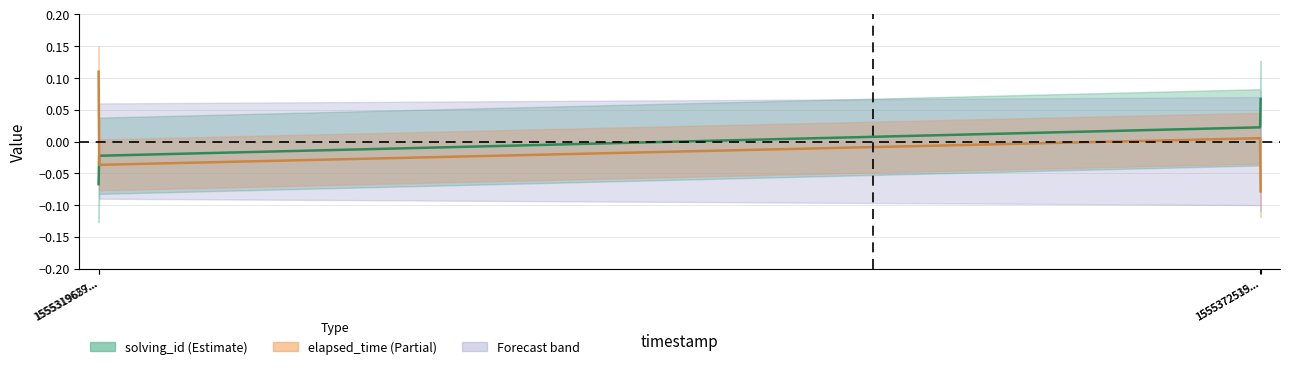

What is the label of the 2nd point from the left?

1555319657...